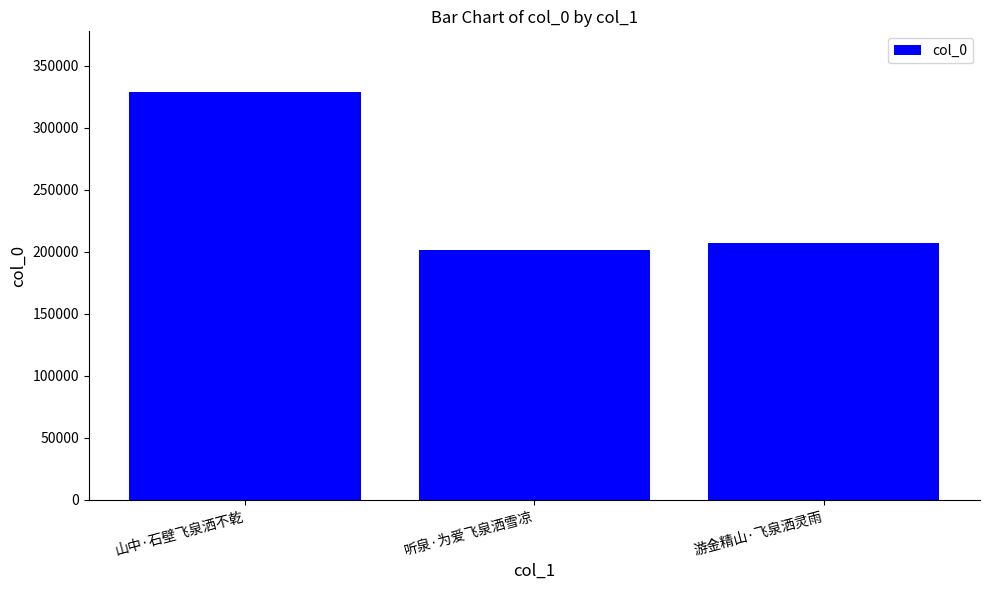

What is the label of the 3rd bar from the left?

游金精山·飞泉洒灵雨